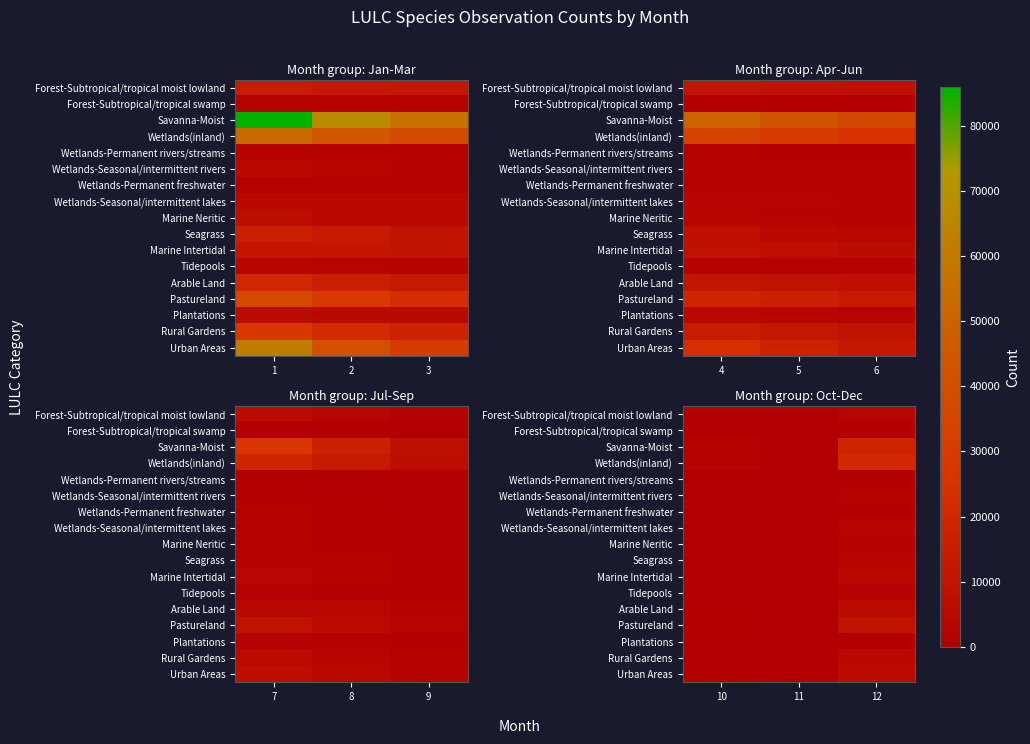

Is it true that Marine Intertidal equals 75 at 11?

False